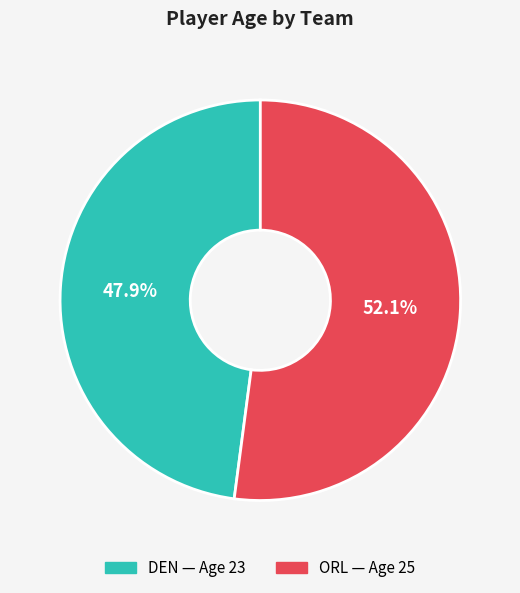

Count the number of slices in the pie.

2